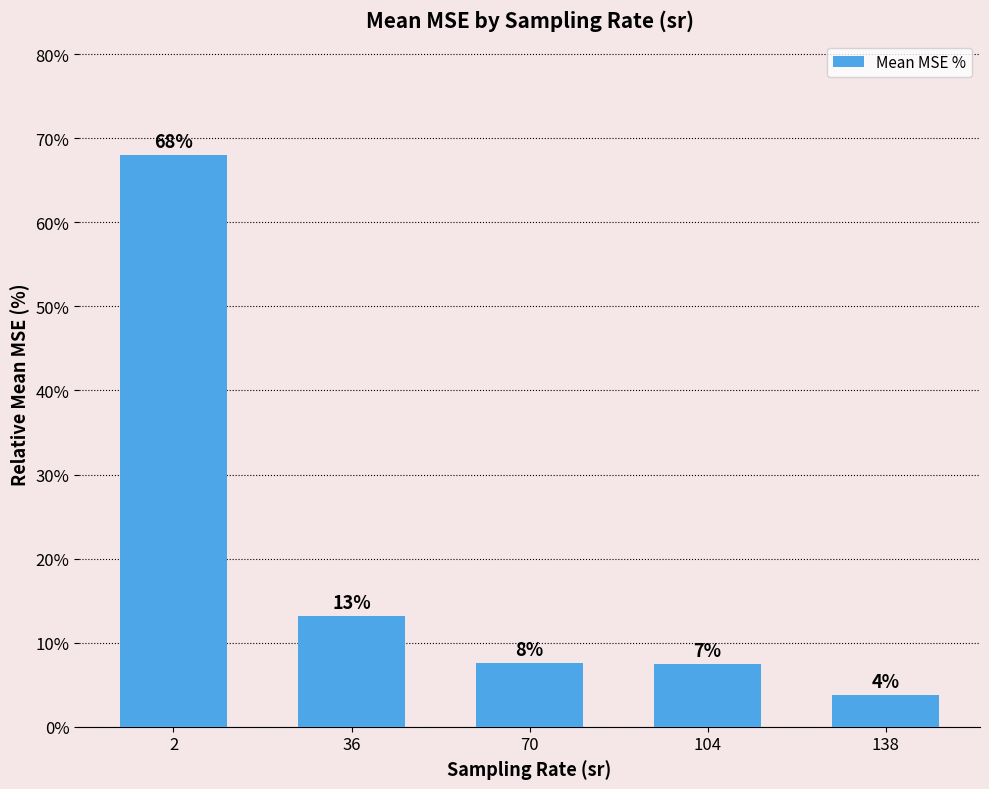

Does the chart contain any negative values?

No